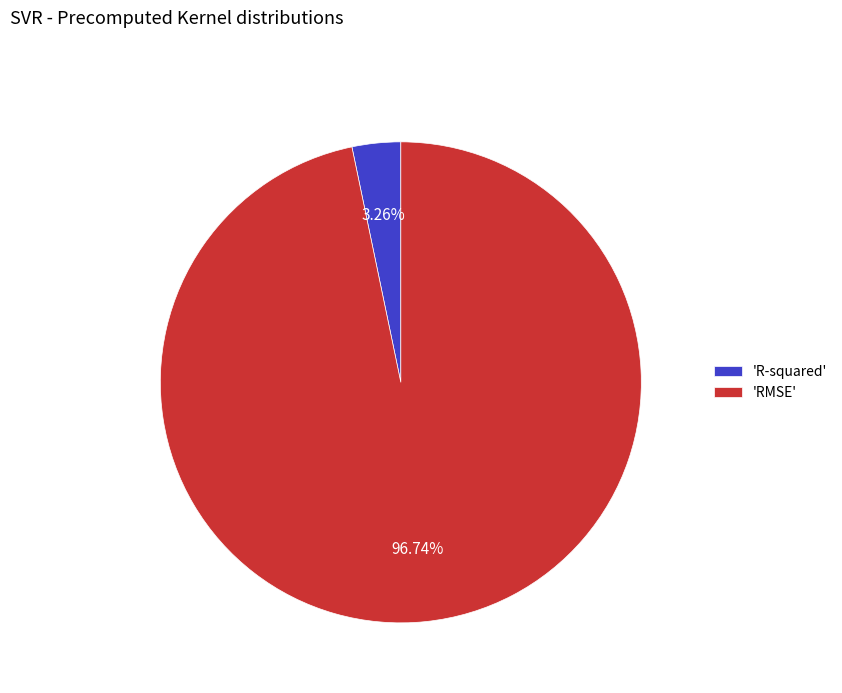

How many slices are in this pie chart?

2